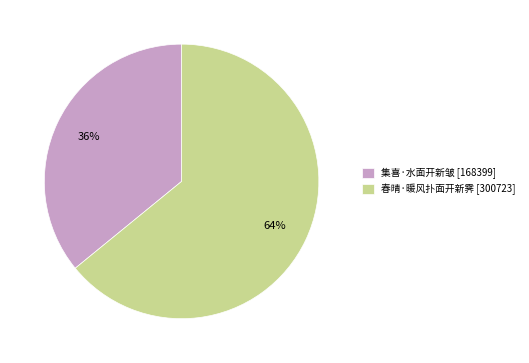

Which has a higher value, 集喜·水面开新皱 or 春晴·暖风扑面开新霁?

春晴·暖风扑面开新霁